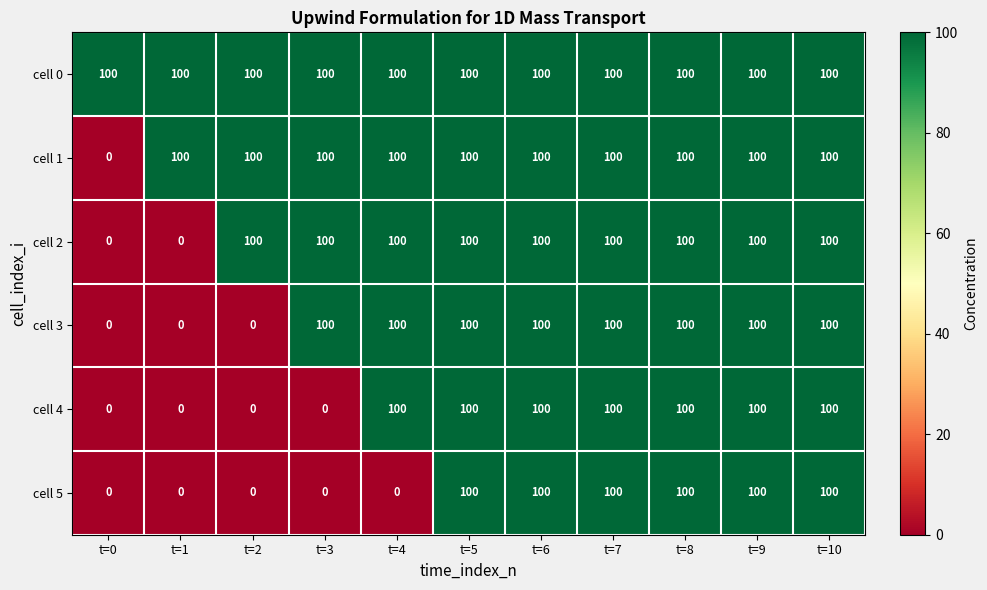

What is the maximum value for cell 0?

100